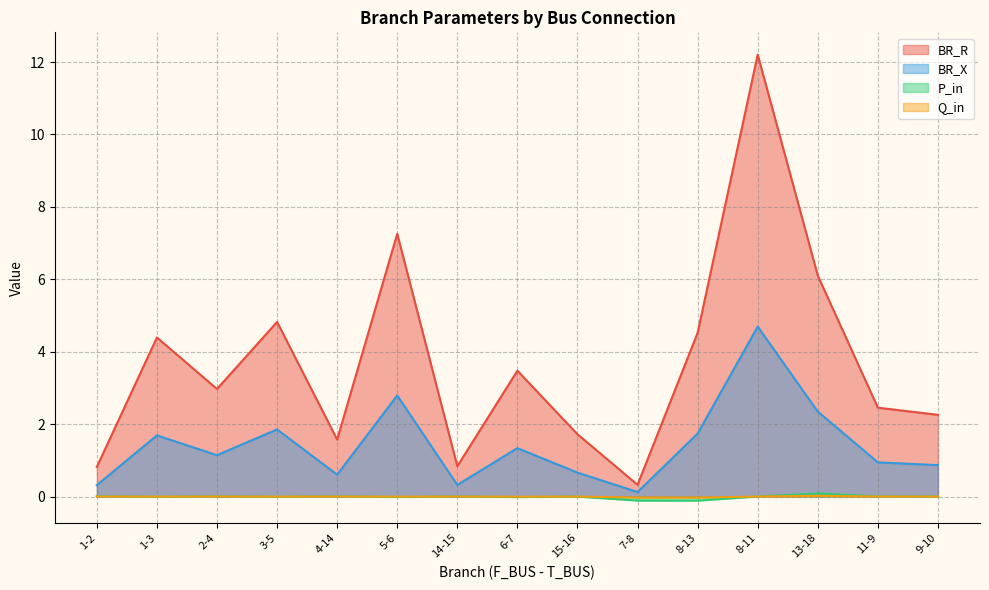

What is the smallest value displayed?

-0.1